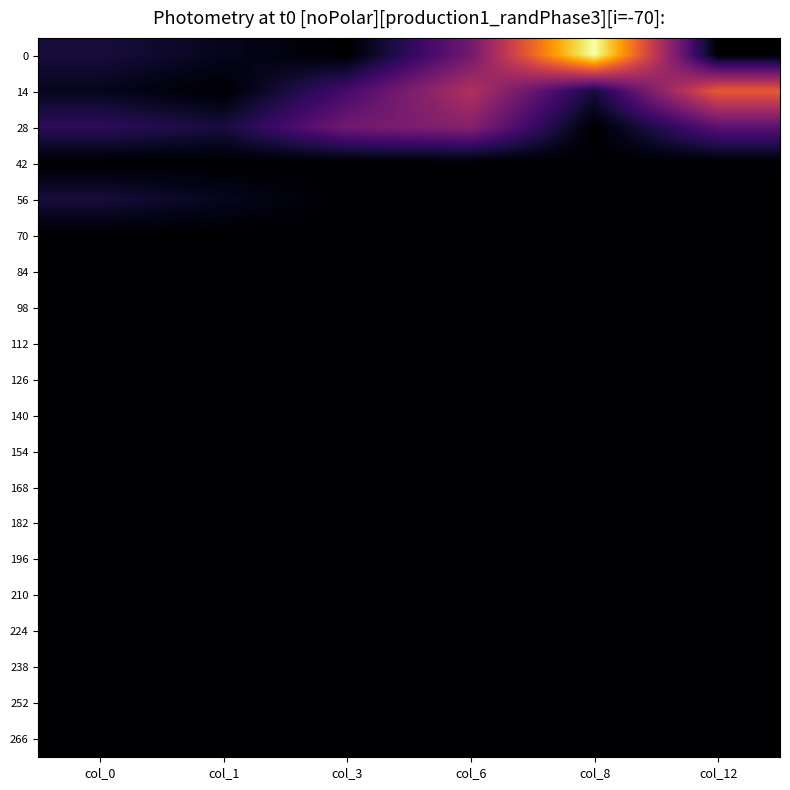

Reading right to left, transcribe all the data shown in this chart.

0: col_12=0	col_8=19	col_6=6	col_3=0	col_1=1	col_0=2
14: col_12=12	col_8=2	col_6=9	col_3=4	col_1=0	col_0=1
28: col_12=5	col_8=0	col_6=7	col_3=6	col_1=2	col_0=3
42: col_12=0	col_8=0	col_6=0	col_3=0	col_1=0	col_0=0
56: col_12=0	col_8=0	col_6=0	col_3=0	col_1=1	col_0=2
70: col_12=0	col_8=0	col_6=0	col_3=0	col_1=0	col_0=0
84: col_12=0	col_8=0	col_6=0	col_3=0	col_1=0	col_0=0
98: col_12=0	col_8=0	col_6=0	col_3=0	col_1=0	col_0=0
112: col_12=0	col_8=0	col_6=0	col_3=0	col_1=0	col_0=0
126: col_12=0	col_8=0	col_6=0	col_3=0	col_1=0	col_0=0
140: col_12=0	col_8=0	col_6=0	col_3=0	col_1=0	col_0=0
154: col_12=0	col_8=0	col_6=0	col_3=0	col_1=0	col_0=0
168: col_12=0	col_8=0	col_6=0	col_3=0	col_1=0	col_0=0
182: col_12=0	col_8=0	col_6=0	col_3=0	col_1=0	col_0=0
196: col_12=0	col_8=0	col_6=0	col_3=0	col_1=0	col_0=0
210: col_12=0	col_8=0	col_6=0	col_3=0	col_1=0	col_0=0
224: col_12=0	col_8=0	col_6=0	col_3=0	col_1=0	col_0=0
238: col_12=0	col_8=0	col_6=0	col_3=0	col_1=0	col_0=0
252: col_12=0	col_8=0	col_6=0	col_3=0	col_1=0	col_0=0
266: col_12=0	col_8=0	col_6=0	col_3=0	col_1=0	col_0=0